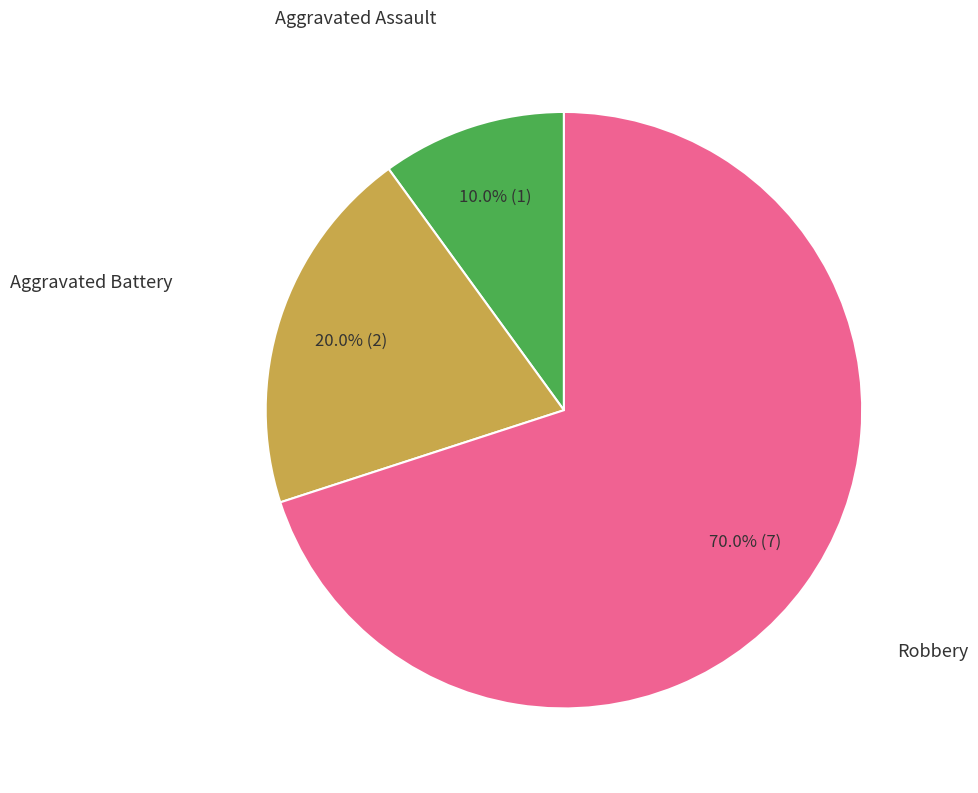

Is there any slice that represents more than half of the pie?

Yes